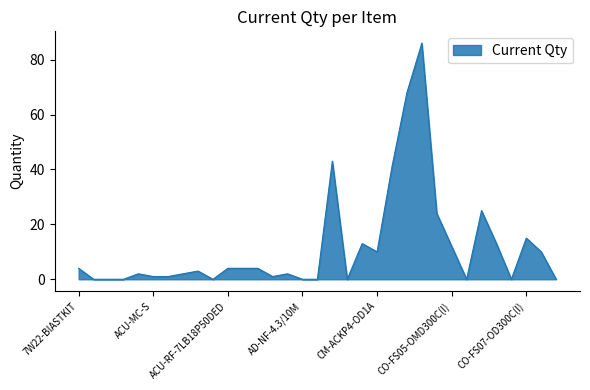

What is the difference between the maximum and minimum values?

86